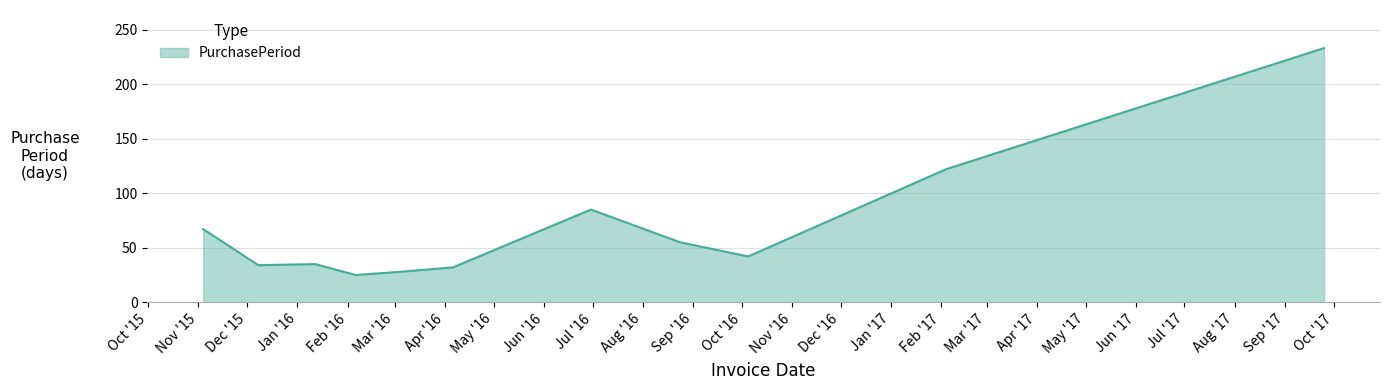

What is the greatest value displayed?

233